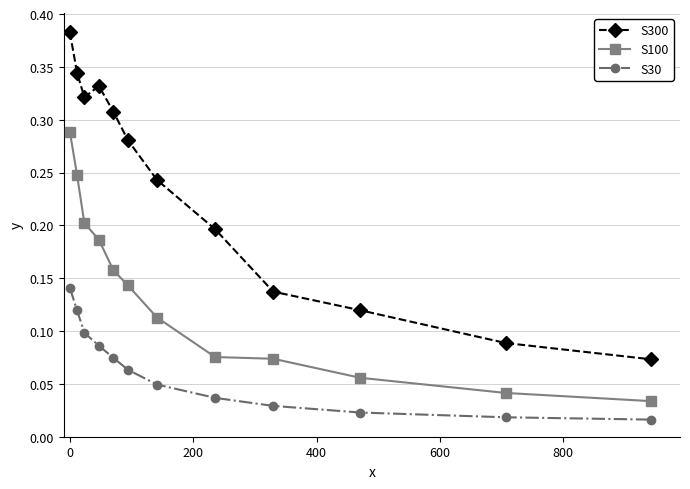

Which series has the largest range (max minus min)?

S300